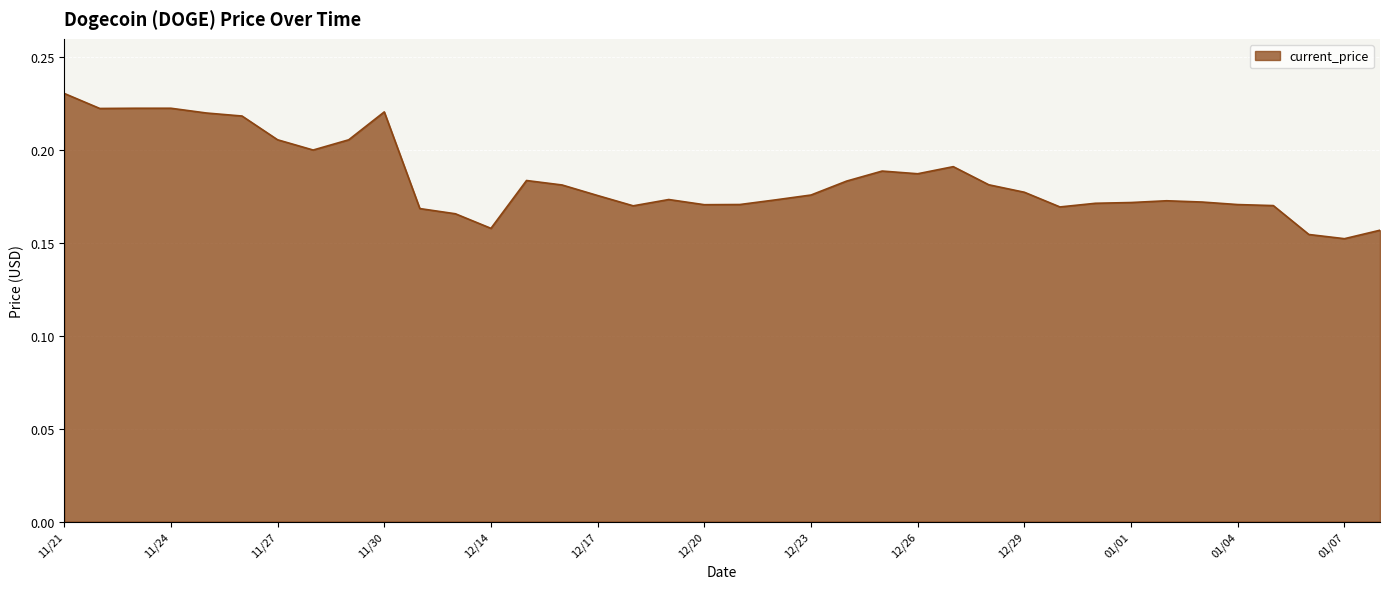

How many interior local peaks (higher than both neighbors) does the data have?

7